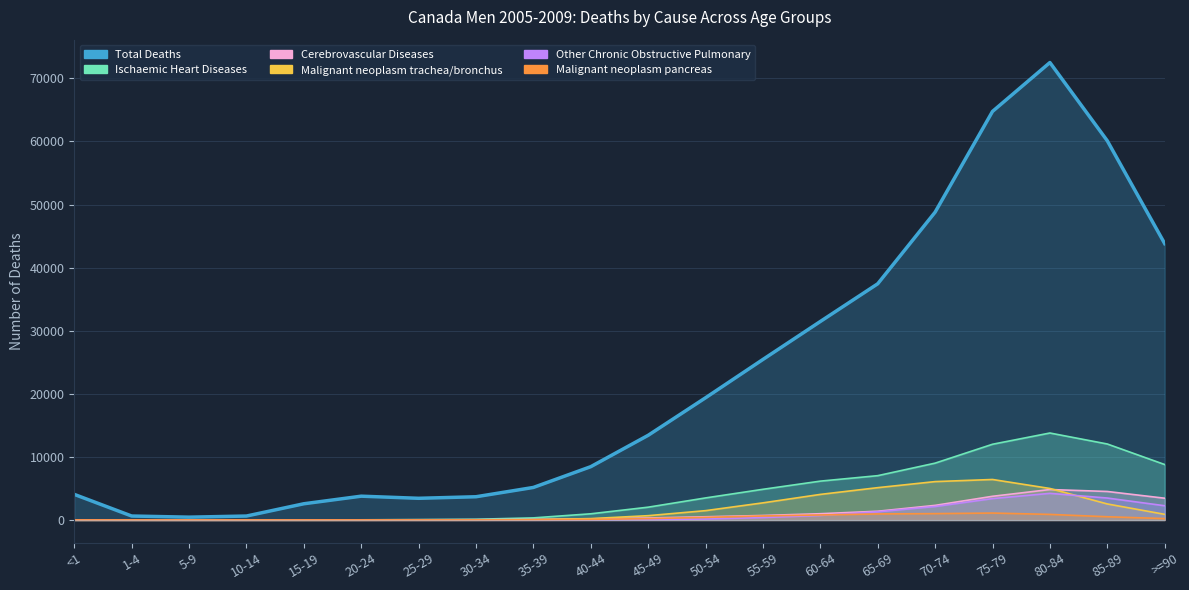

Where is the data nearest to the value 36478?

65-69